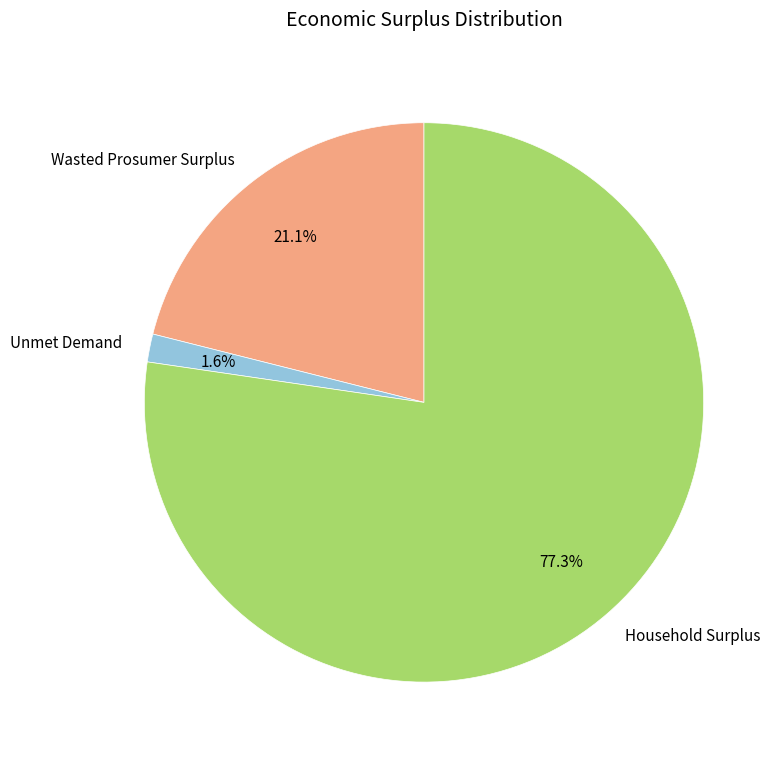

Which slice is the largest?

Household Surplus